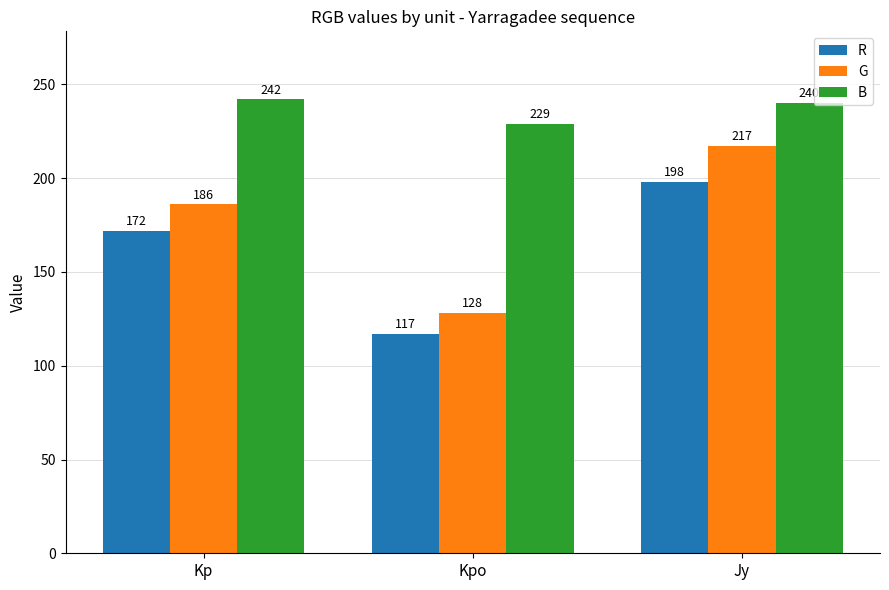

Is it true that G equals 107 at Kp?

False